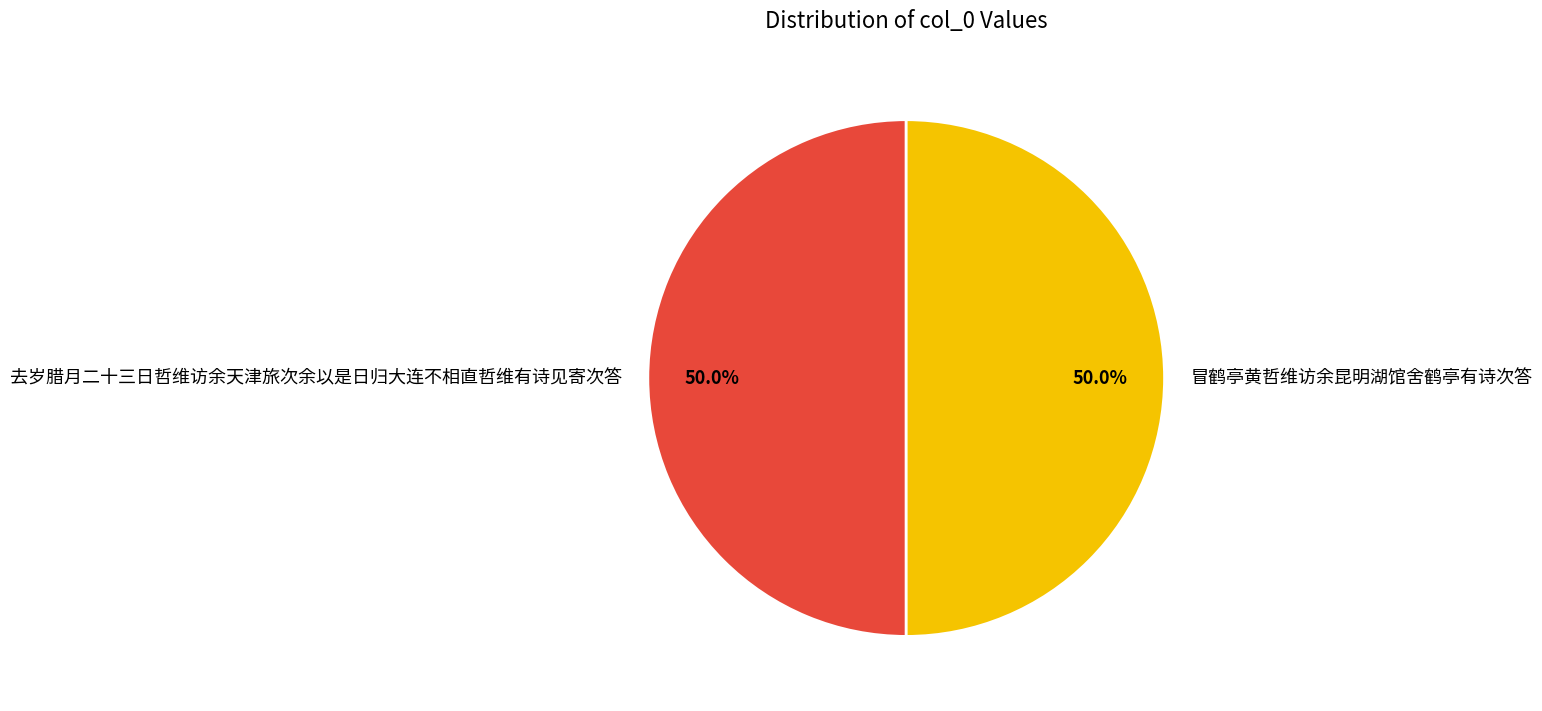

What is the ratio of the value at 去岁腊月二十三日哲维访余天津旅次余以是日归大连不相直哲维有诗见寄次答 to the value at 冒鹤亭黄哲维访余昆明湖馆舍鹤亭有诗次答?

1.0